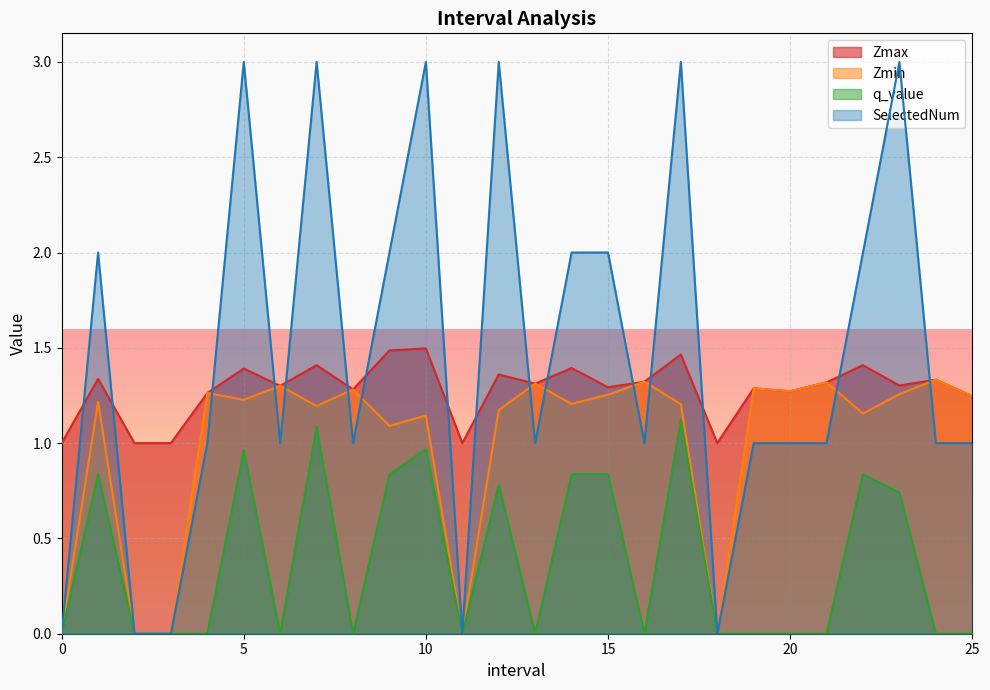

What is the label of the 12th point from the left?

11